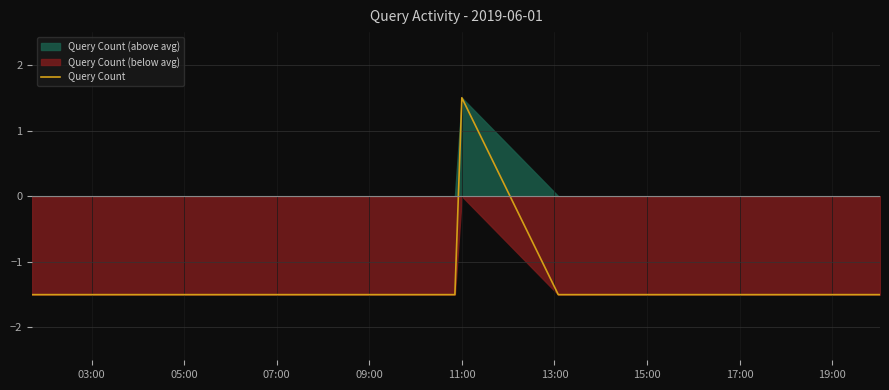

How many positive values are there?

1